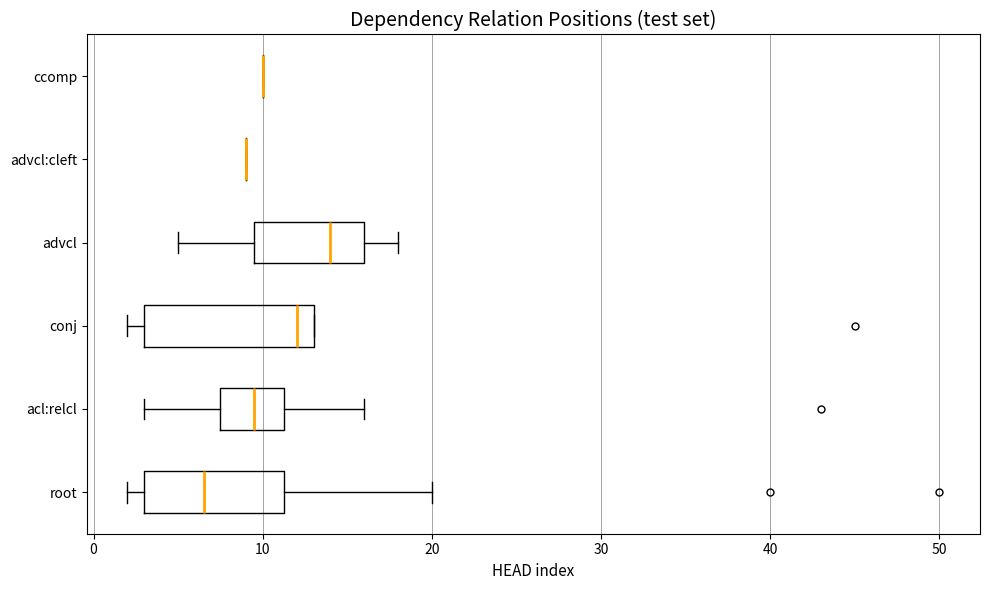

Where is the left edge of the box for acl:relcl on the x-axis? The values are not printed on the chart, so give them approximately, as read against the axis.

8